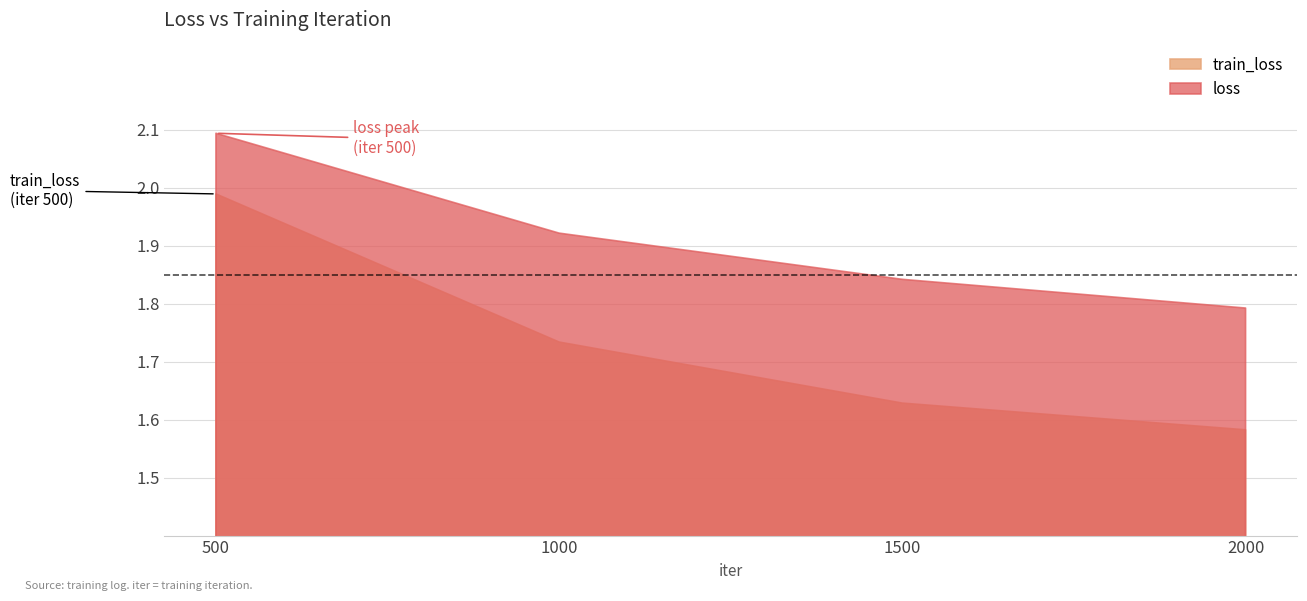

What is the smallest value displayed?

1.6